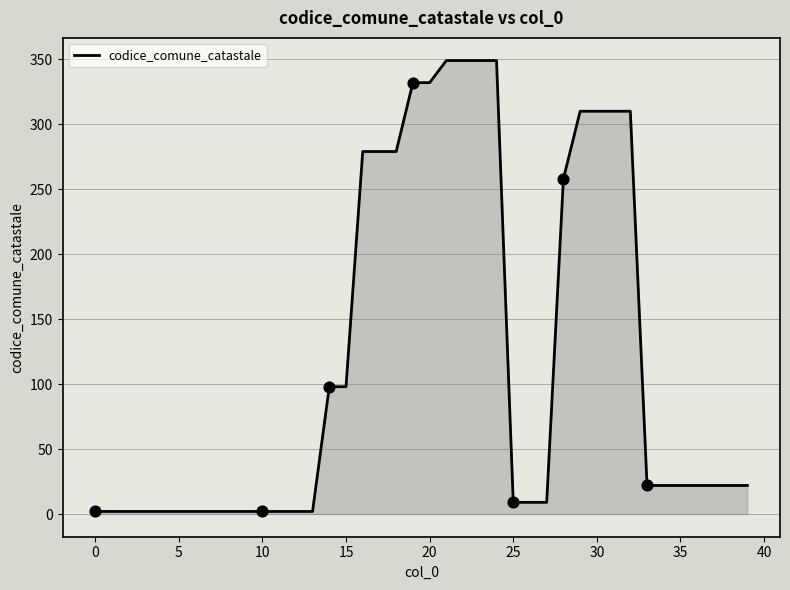

What is the greatest value displayed?

349